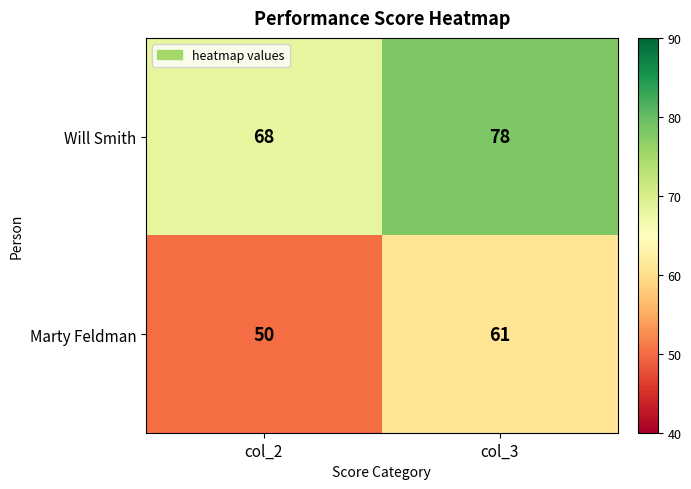

What is the greatest value displayed?

78